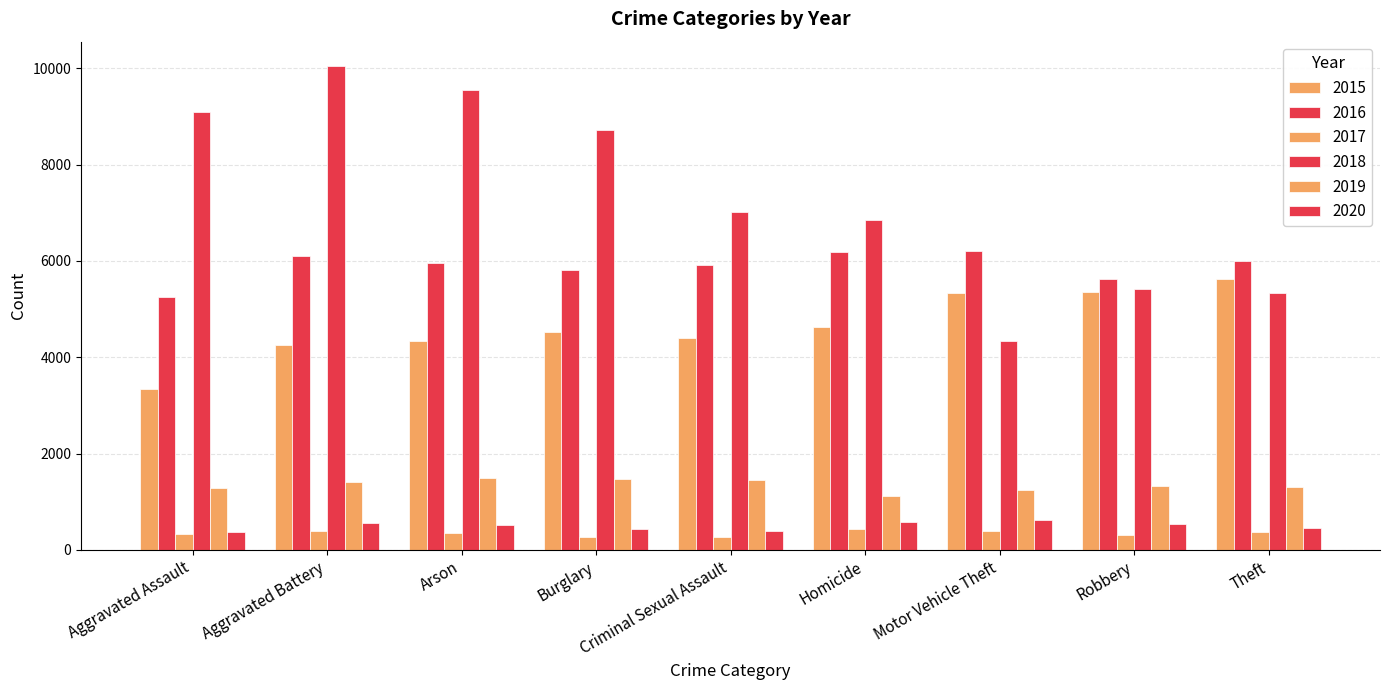

How many data points in 2015 are less than 4520?

4